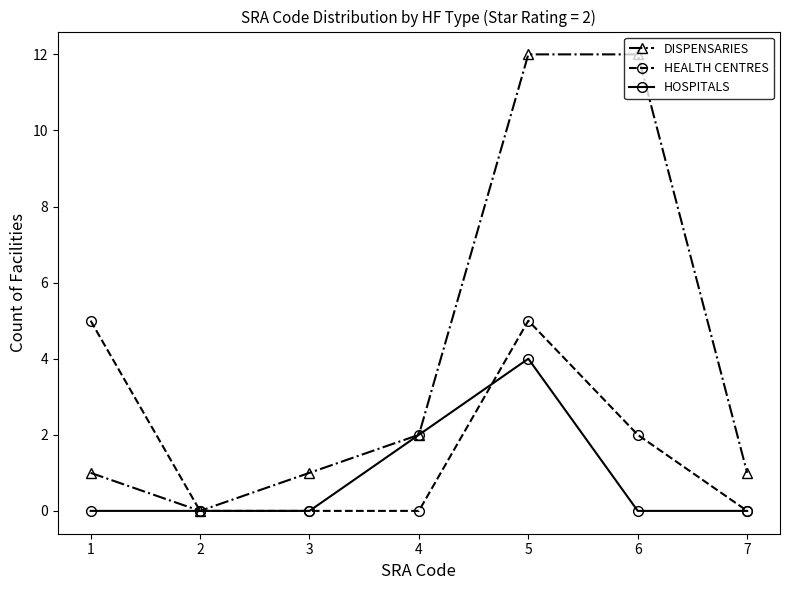

In DISPENSARIES, how many points are lower than both neighbors (excluding endpoints)?

1